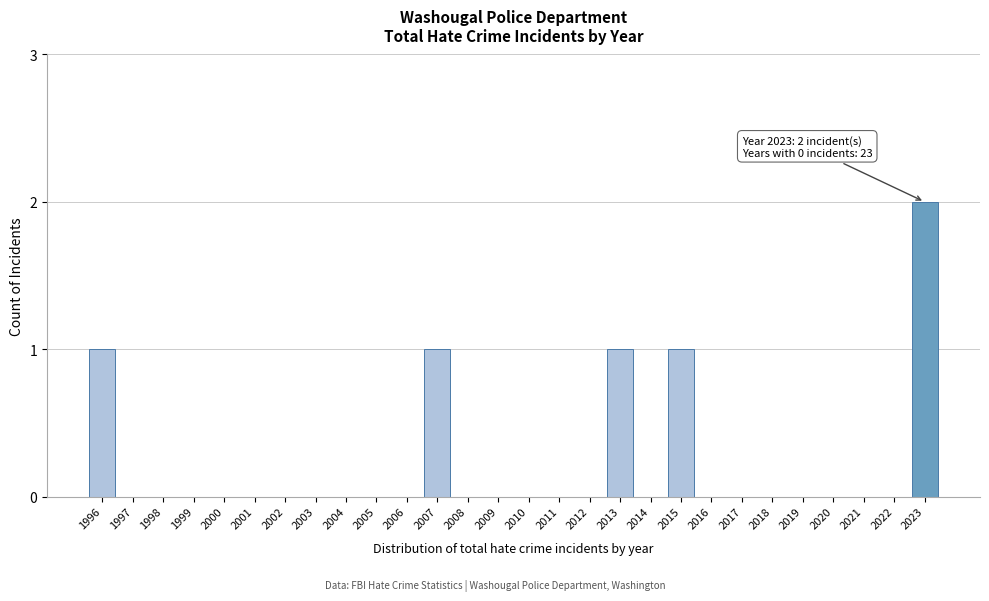

Reading right to left, list all the values displayed in this chart.

2023=2	2022=0	2021=0	2020=0	2019=0	2018=0	2017=0	2016=0	2015=1	2014=0	2013=1	2012=0	2011=0	2010=0	2009=0	2008=0	2007=1	2006=0	2005=0	2004=0	2003=0	2002=0	2001=0	2000=0	1999=0	1998=0	1997=0	1996=1